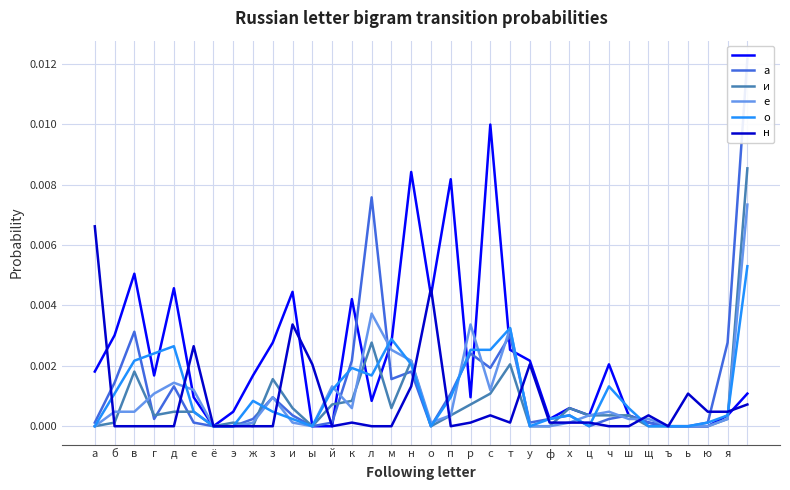

What position from the right is ч?

8